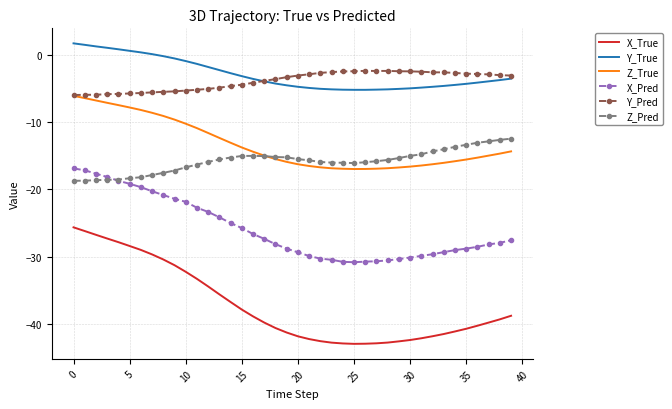

True or false: Y_Pred and X_True cross at least once.

False